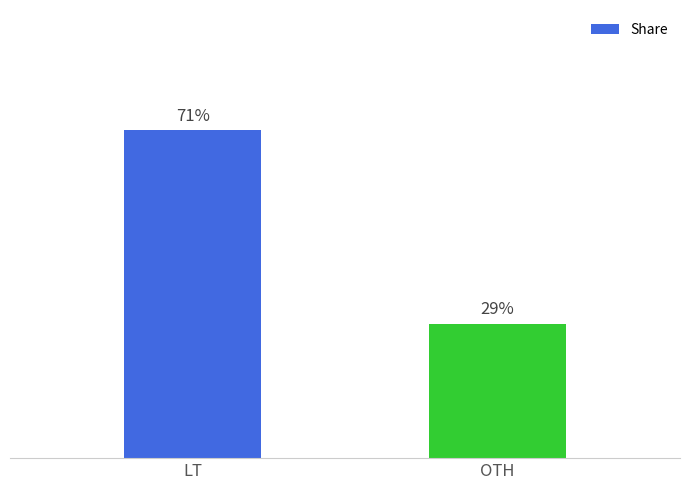

How many bars are there in total?

2